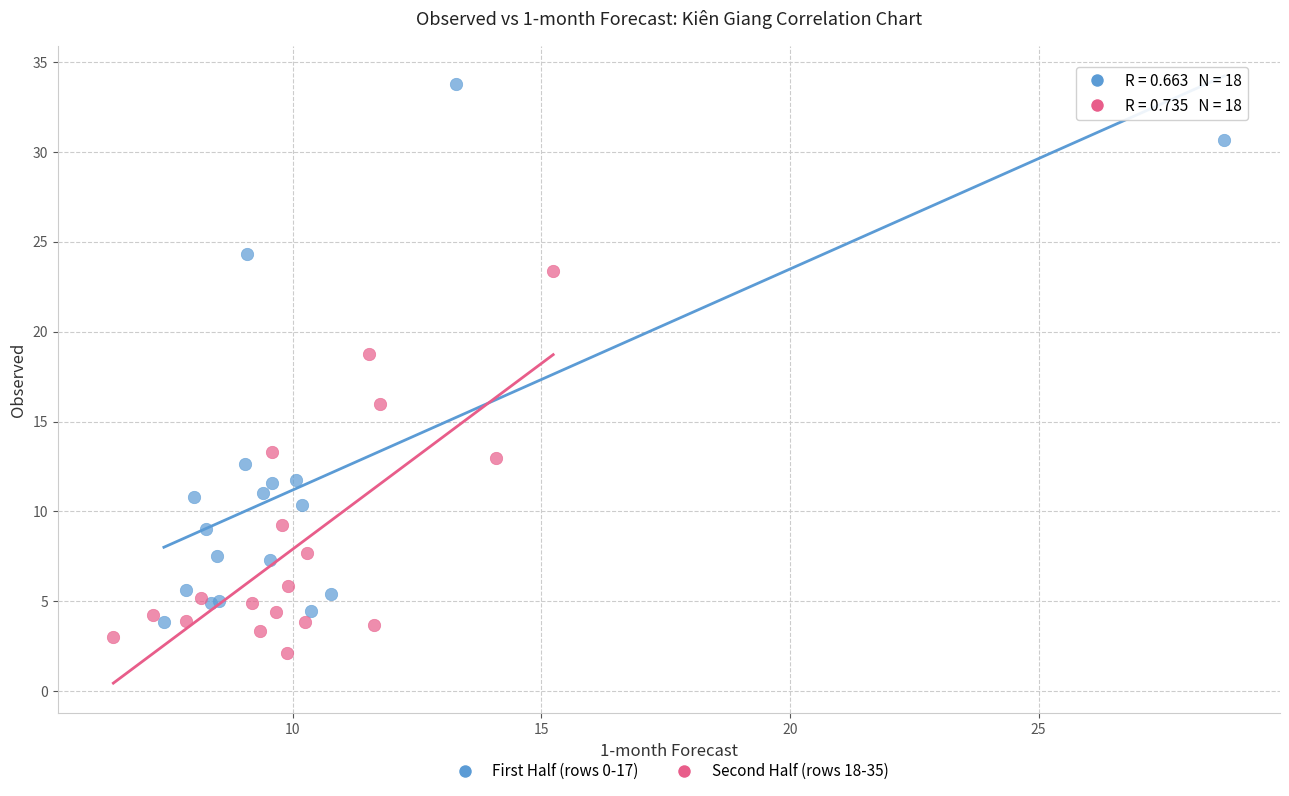

Which series reaches the minimum Y coordinate?

Second Half (rows 18-35)